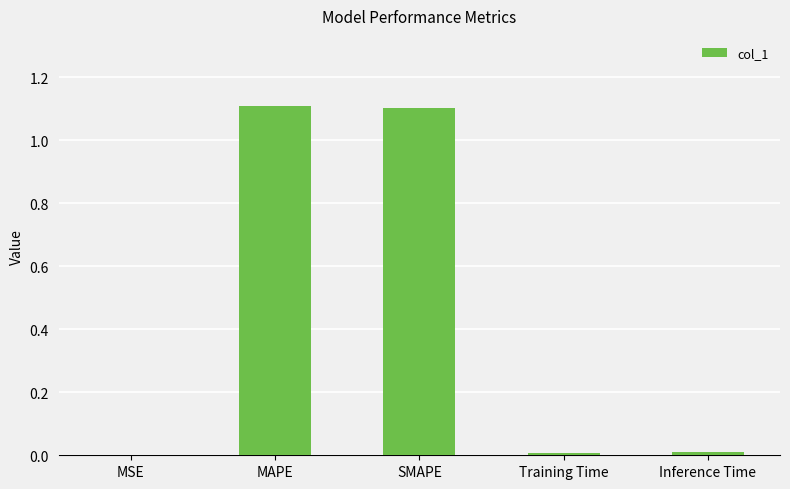

What is the average value?

0.4